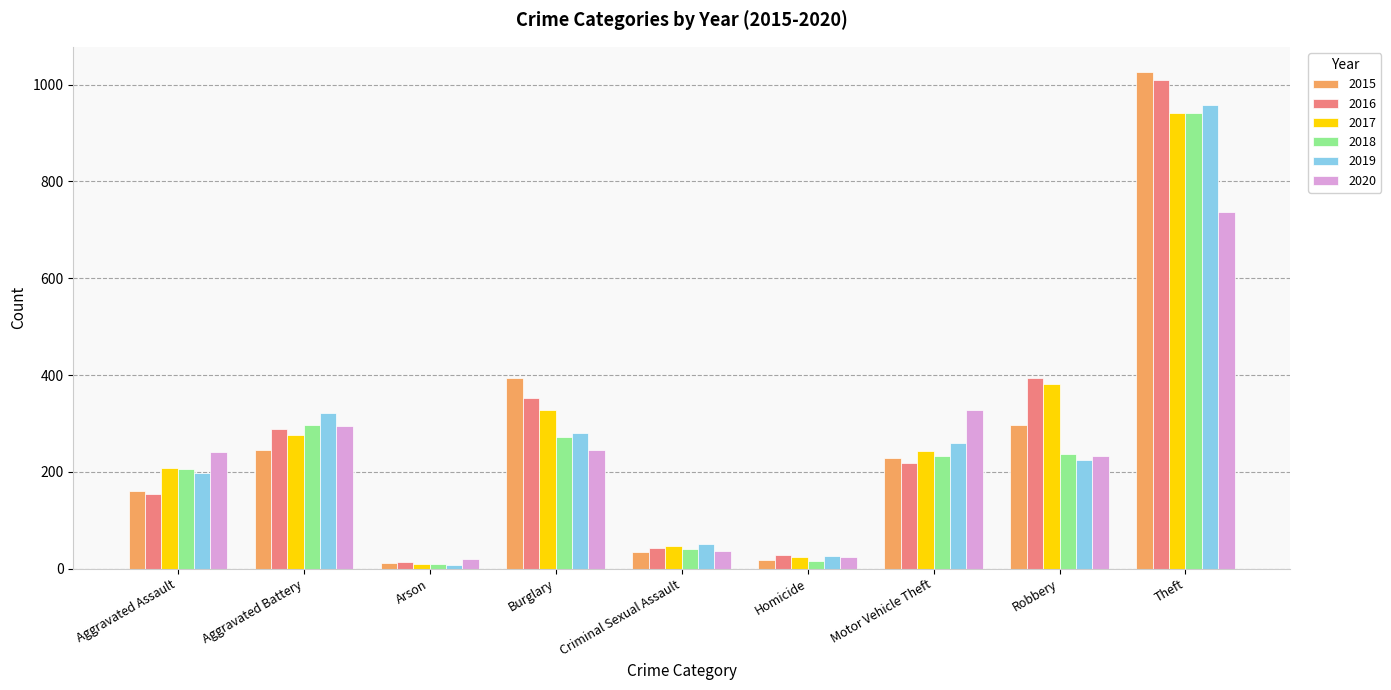

Which category has the highest value in the 2020 series?

Theft